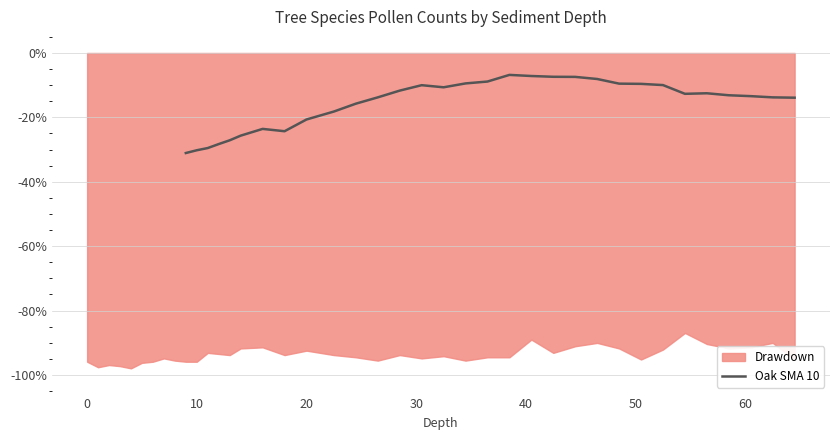

What is the difference between the maximum and second lowest values?

23.4